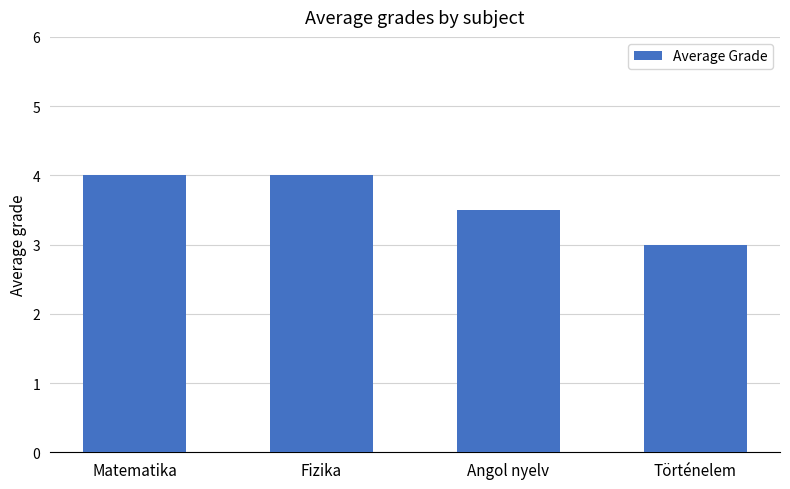

What is the difference between the maximum and minimum values?

1.0